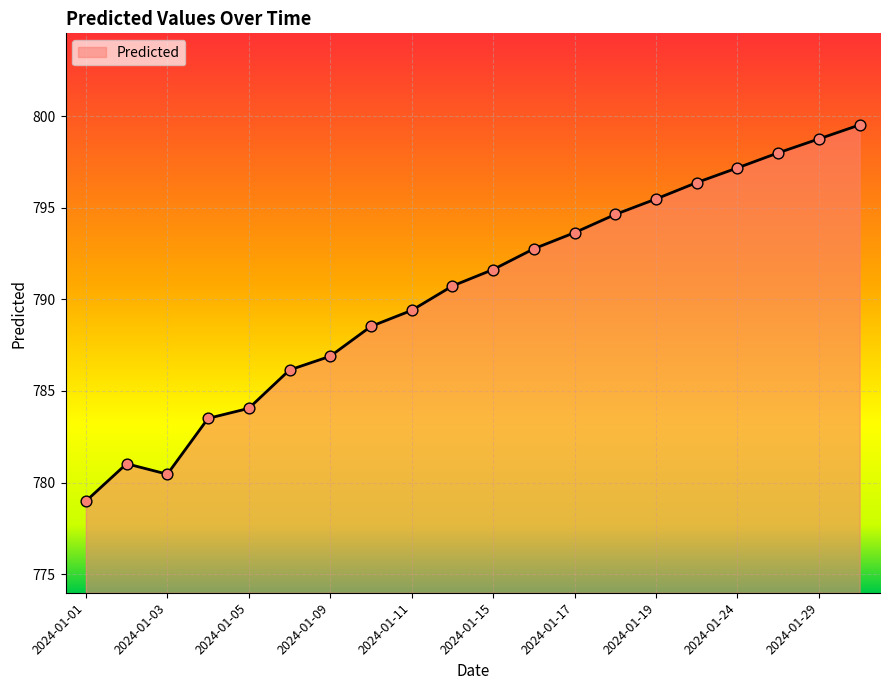

What is the greatest value displayed?

799.5